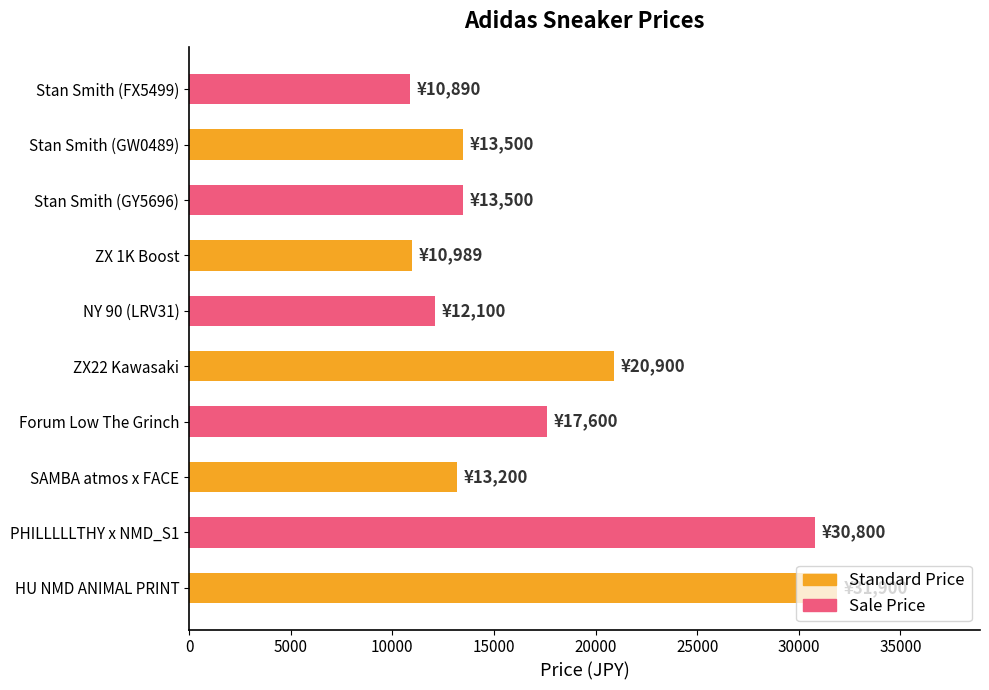

Are the bars horizontal?

Yes